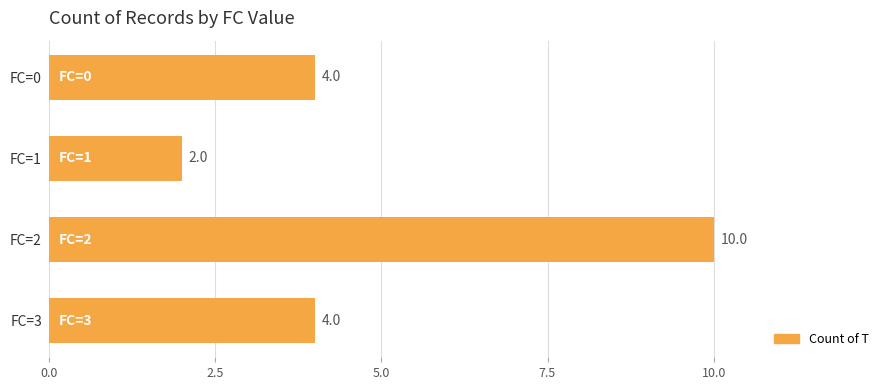

How many bars are there in total?

4